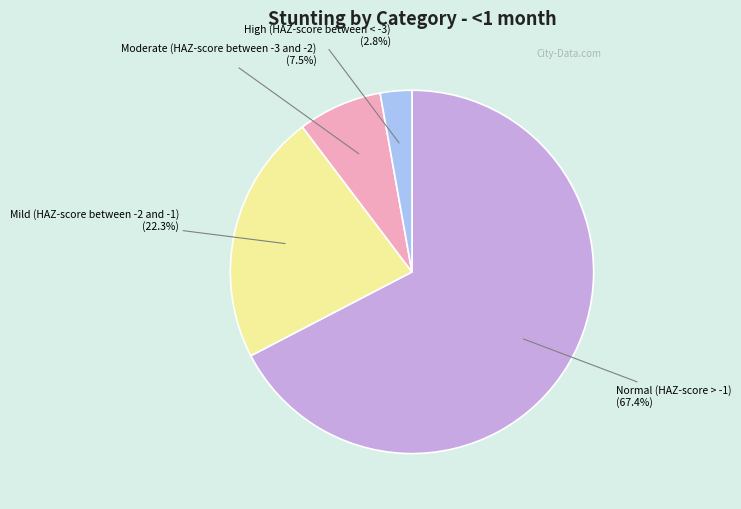

To the nearest percent, what is the difference between the largest and smallest slice percentages?

65%